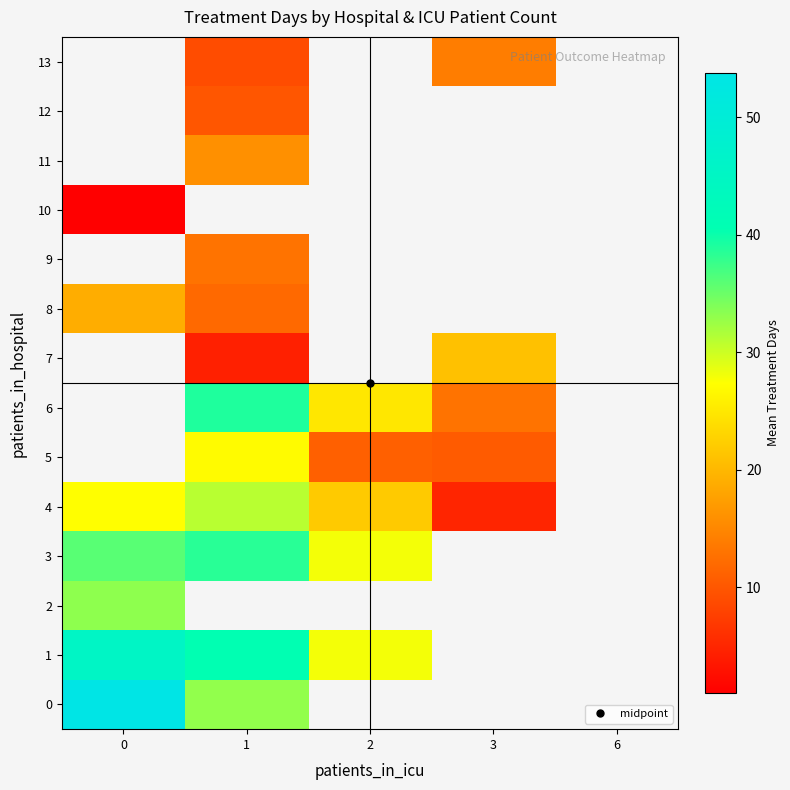

List the labels in order of row_3 value, smallest first.

2, 0, 1, 3, 6